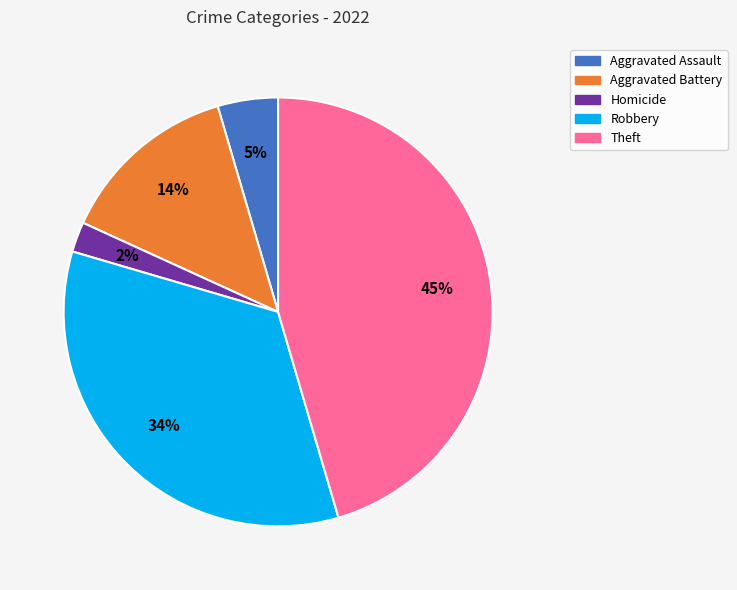

To the nearest percent, what is the difference between the largest and smallest slice percentages?

43%